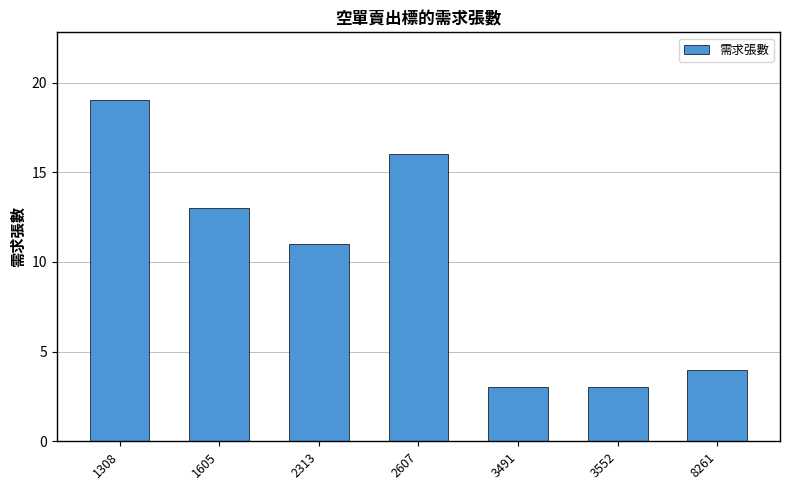

Is it true that the value at 2313 is 3?

False